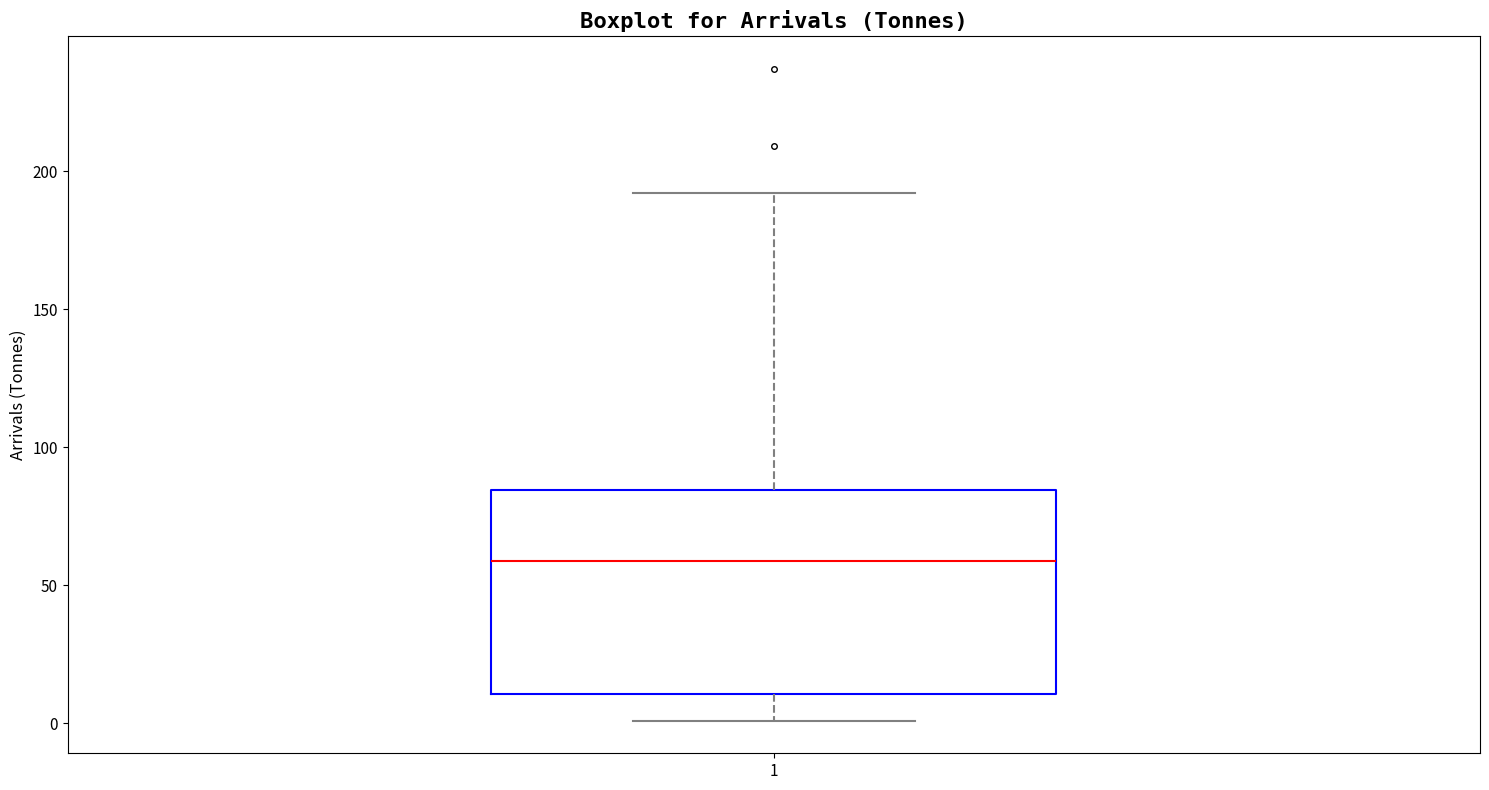

Read this box plot against the y-axis: the position of the median line, the range covered by the box, and the ends of both whiskers. The values are not printed on the chart, so give them approximately, as read against the axis.

median 60, box 10 to 85, whiskers 0 to 190